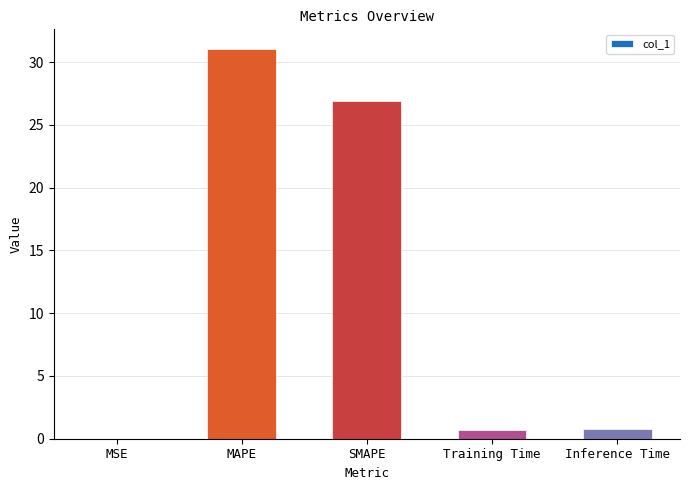

Are the bars horizontal?

No